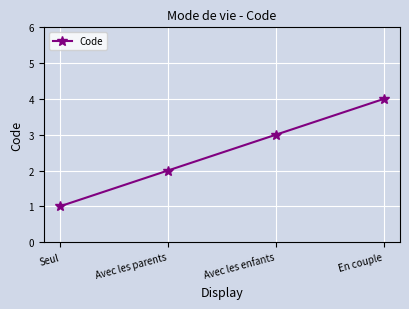

Rank the categories by value from lowest to highest.

Seul, Avec les parents, Avec les enfants, En couple